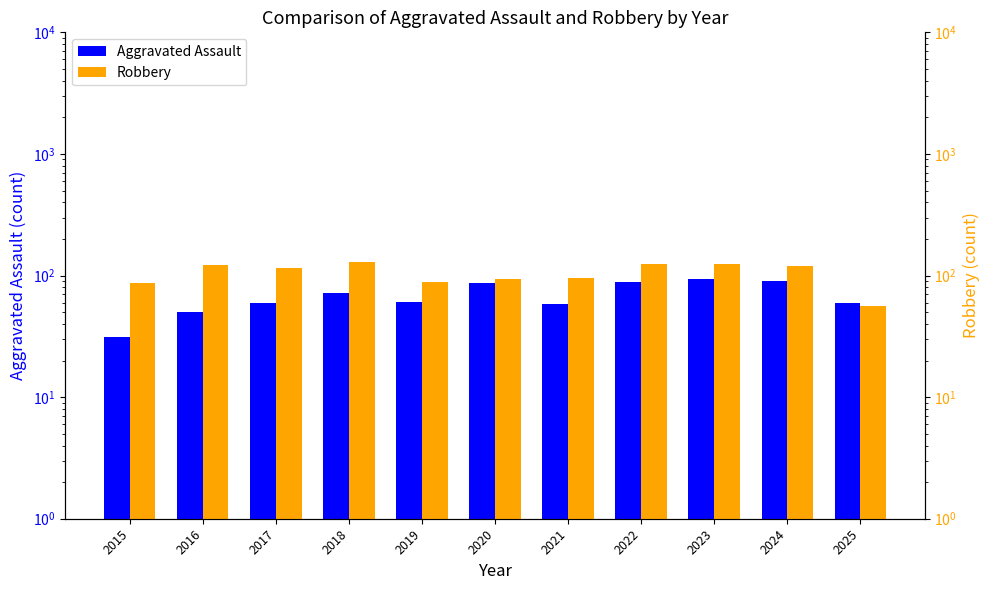

Reading left to right, list all the values displayed in this chart.

Aggravated Assault: 2015=31	2016=50	2017=59	2018=72	2019=61	2020=87	2021=58	2022=89	2023=93	2024=91	2025=60
Robbery: 2015=87	2016=123	2017=115	2018=130	2019=89	2020=94	2021=95	2022=125	2023=125	2024=119	2025=56